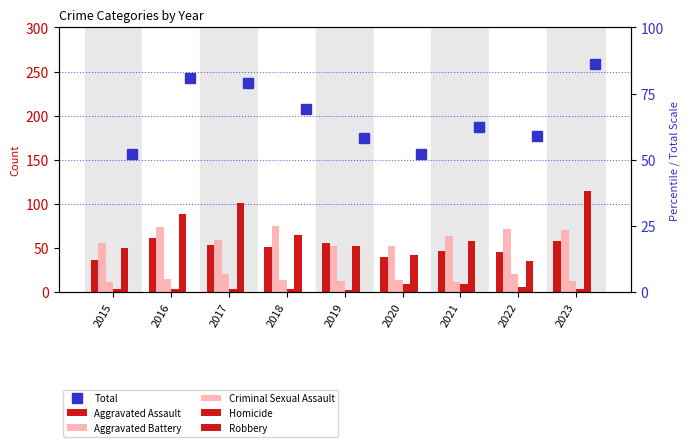

At how many categories does at least one series exceed 130?

9